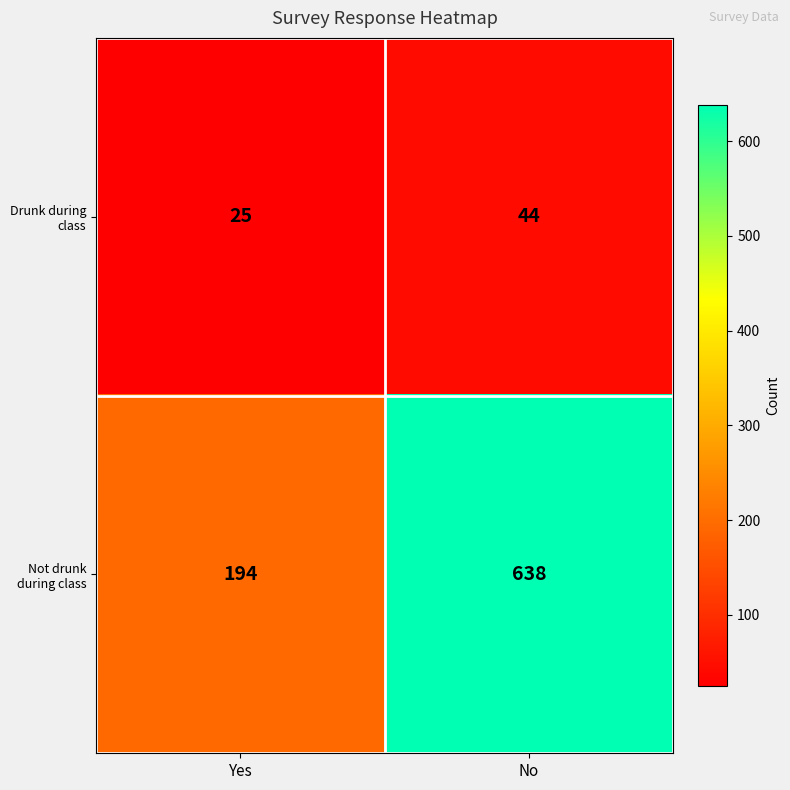

Is it true that Drunk during class equals 71 at No?

False